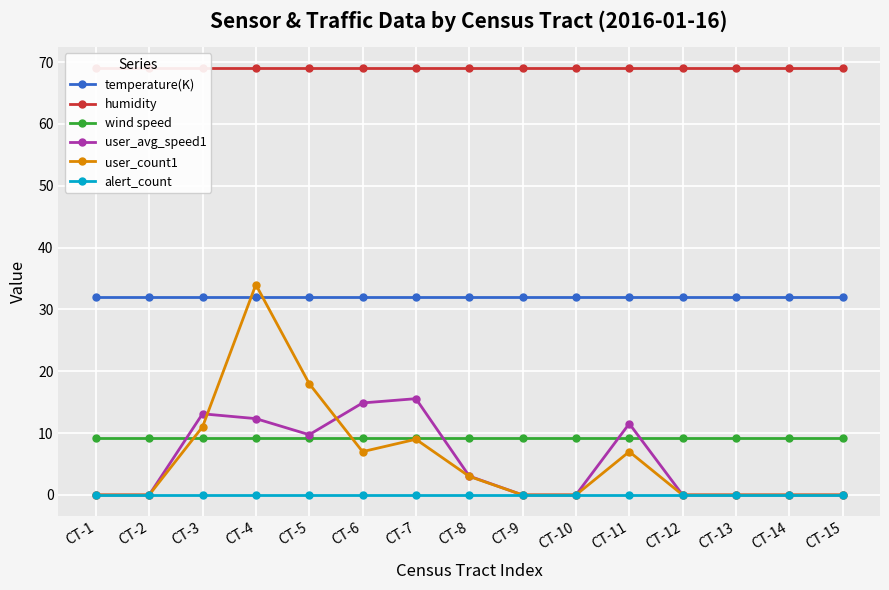

True or false: user_count1 and alert_count intersect in this chart.

False